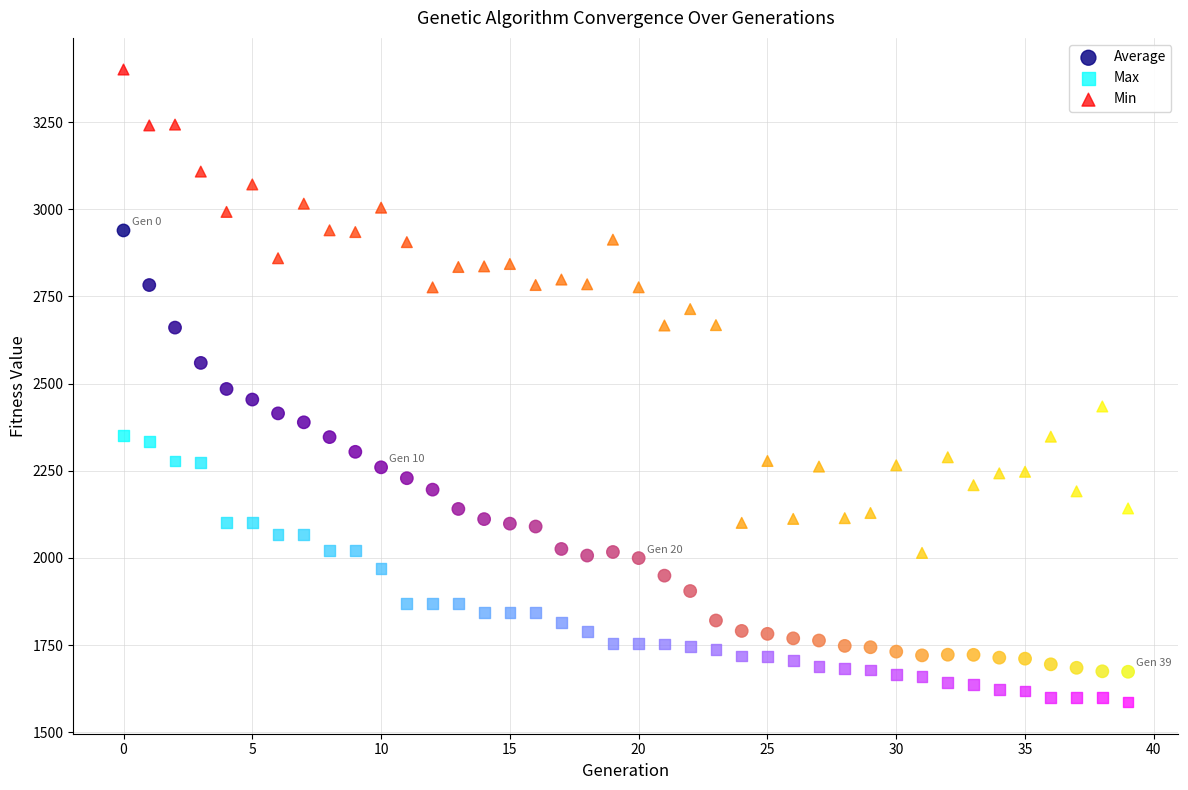

Across all data points, what is the range of Y values (max minus min)?

1814.1